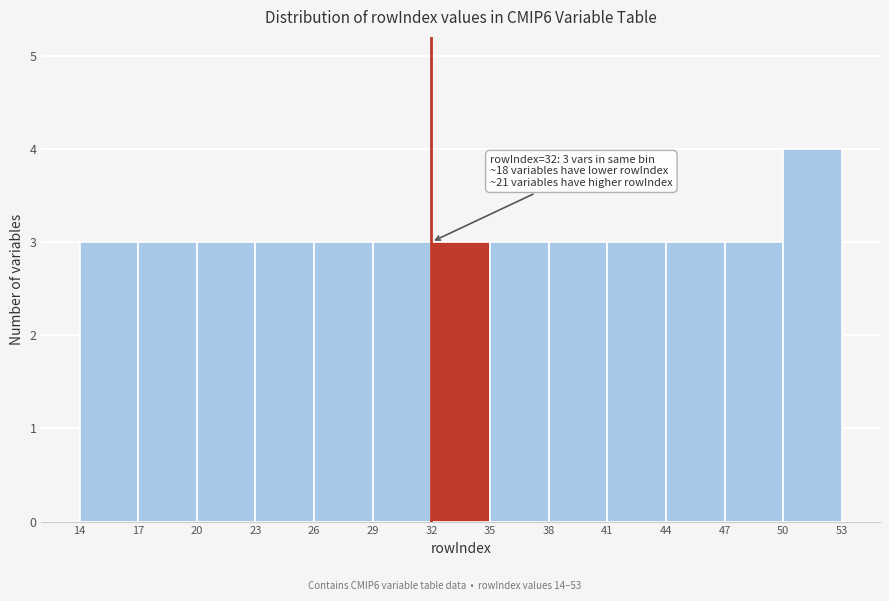

Which range on the x-axis has the tallest bar?

50 to 53